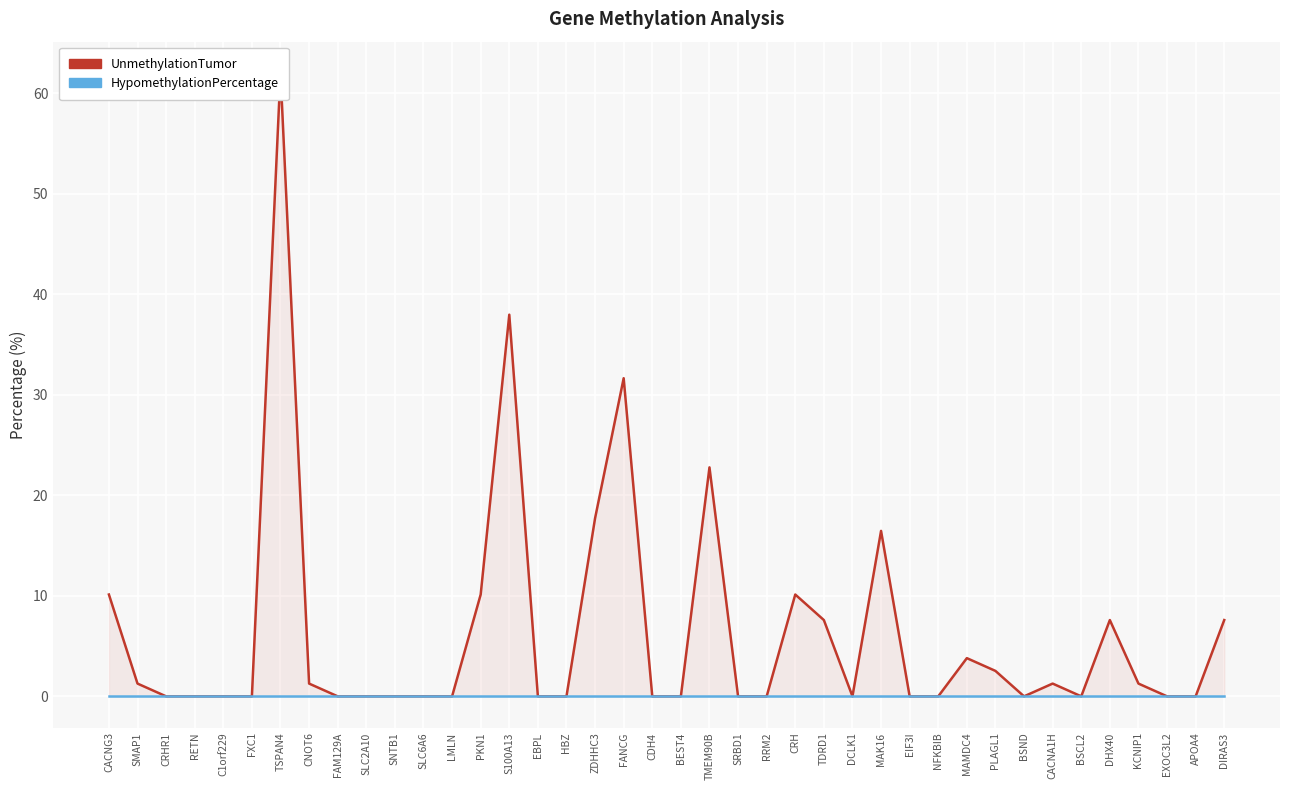

Which series has the largest total across all categories?

UnmethylationTumor